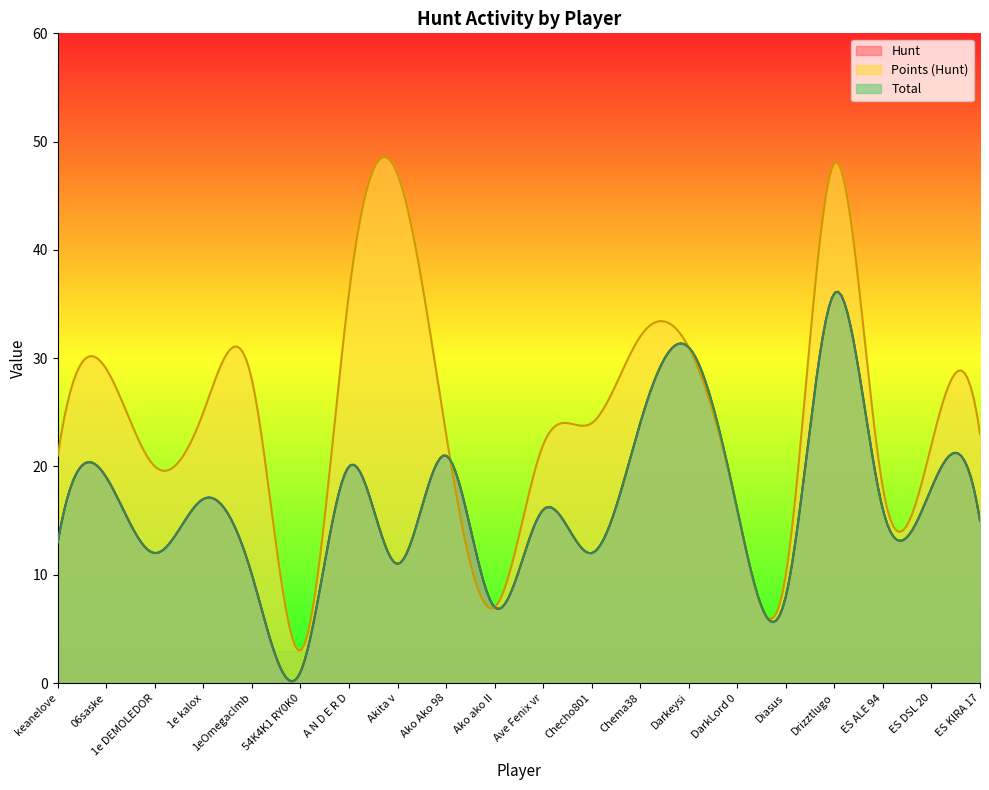

Where is Hunt nearest to the value 18?

ES DSL 20